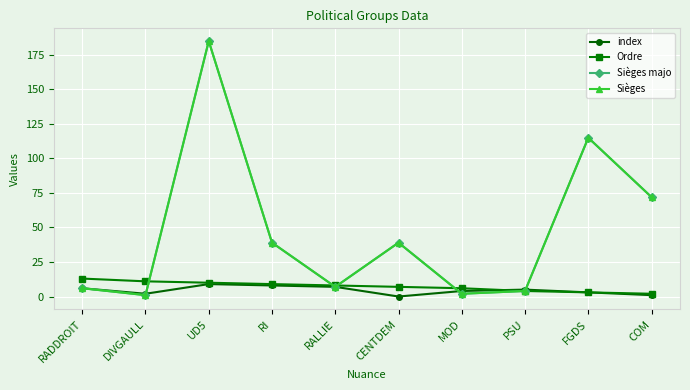

Reading left to right, what are all the values shown in this chart?

index: RADDROIT=6	DIVGAULL=2	UD5=9	RI=8	RALLIE=7	CENTDEM=0	MOD=4	PSU=5	FGDS=3	COM=1
Ordre: RADDROIT=13	DIVGAULL=11	UD5=10	RI=9	RALLIE=8	CENTDEM=7	MOD=6	PSU=4	FGDS=3	COM=2
Sièges majo: RADDROIT=6	DIVGAULL=1	UD5=185	RI=39	RALLIE=7	CENTDEM=39	MOD=2	PSU=4	FGDS=115	COM=72
Sièges: RADDROIT=6	DIVGAULL=1	UD5=185	RI=39	RALLIE=7	CENTDEM=39	MOD=2	PSU=4	FGDS=115	COM=72